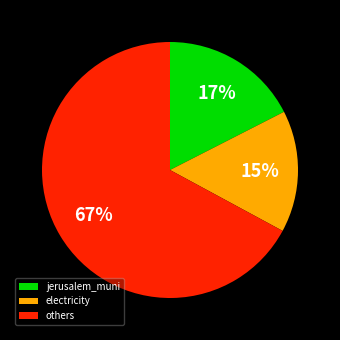

Is it true that jerusalem_muni is 5% of the pie?

False